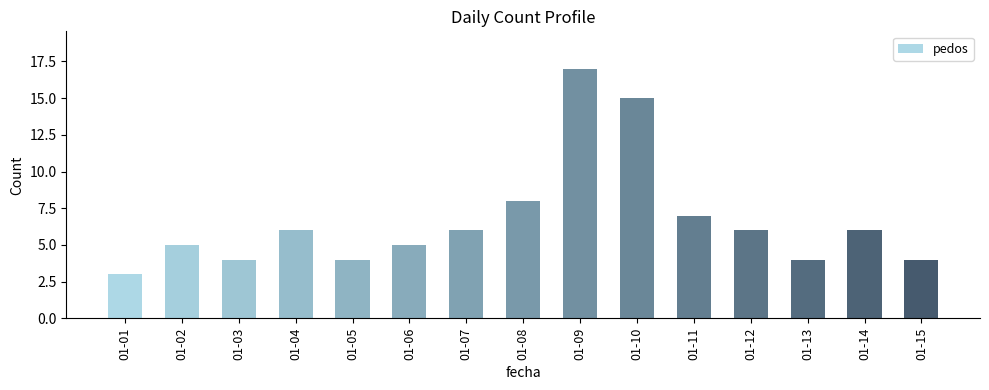

What value does the data have at 01-04, to the nearest 10?

10